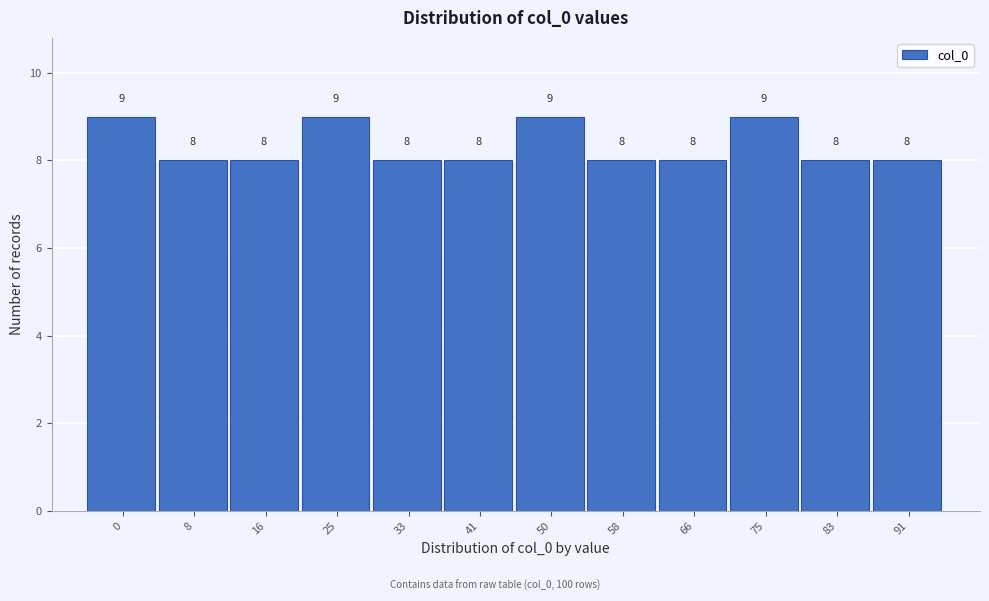

Reading right to left, extract all data points from this chart.

91=8	83=8	75=9	66=8	58=8	50=9	41=8	33=8	25=9	16=8	8=8	0=9